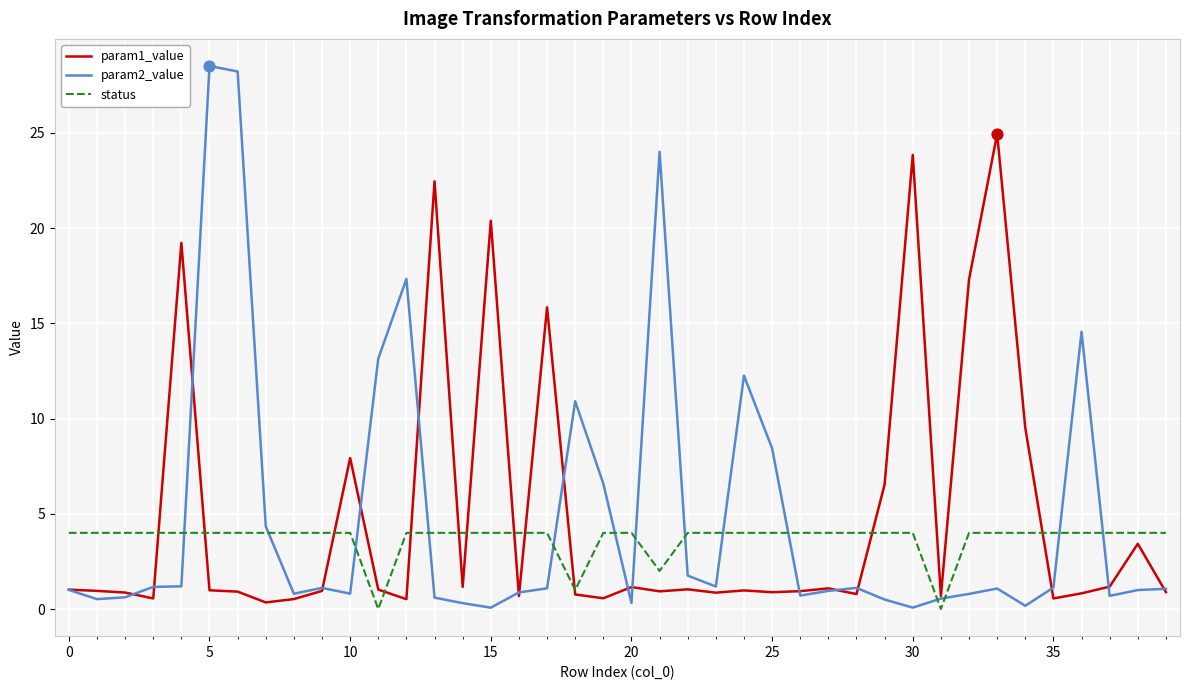

Rank the series by their maximum value, from lowest to highest.

status, param1_value, param2_value